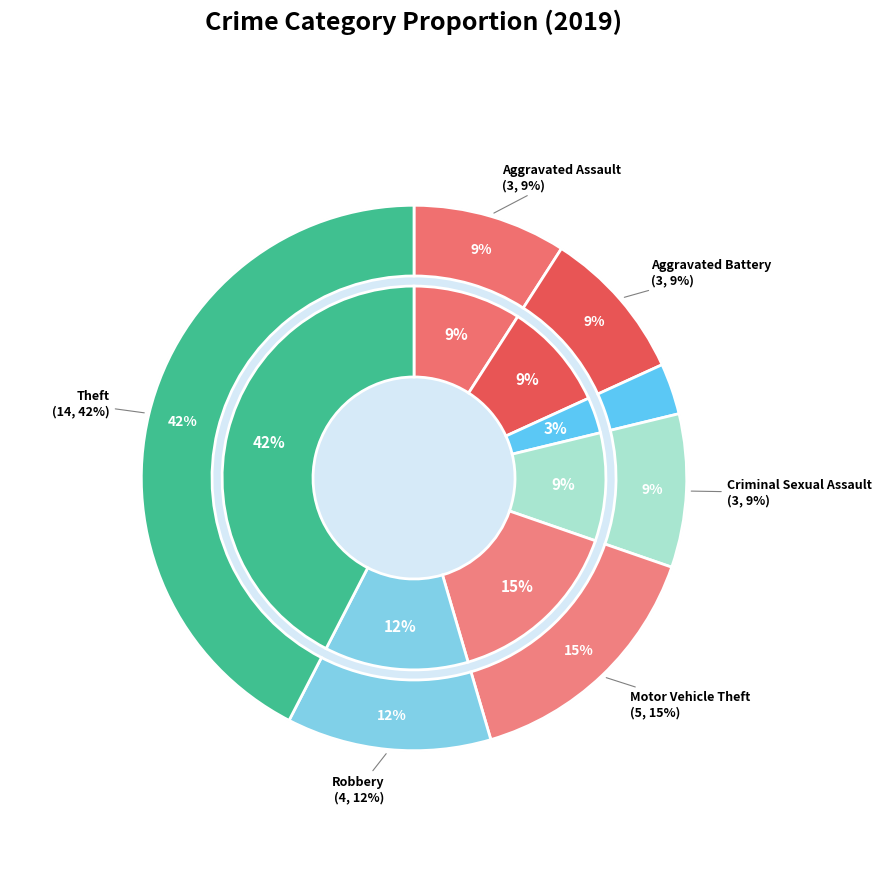

Is it true that Theft is 37% of the pie?

False